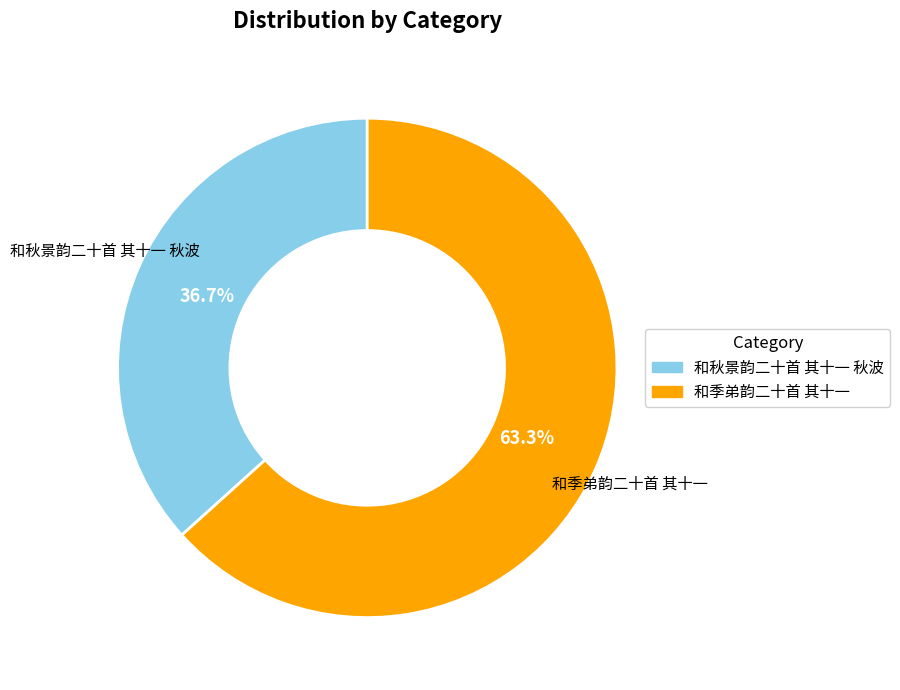

Count the number of slices in the pie.

2